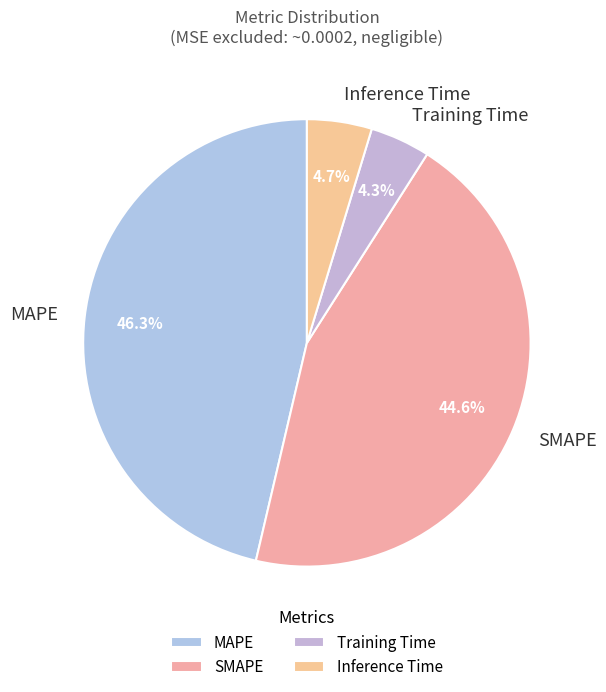

How many slices are in this pie chart?

4